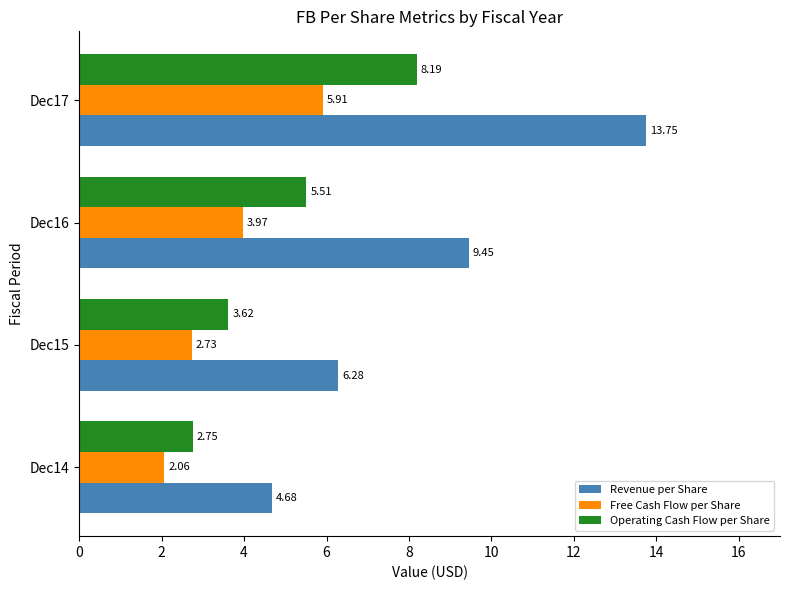

Rank the categories by Operating Cash Flow per Share value from highest to lowest.

Dec17, Dec16, Dec15, Dec14